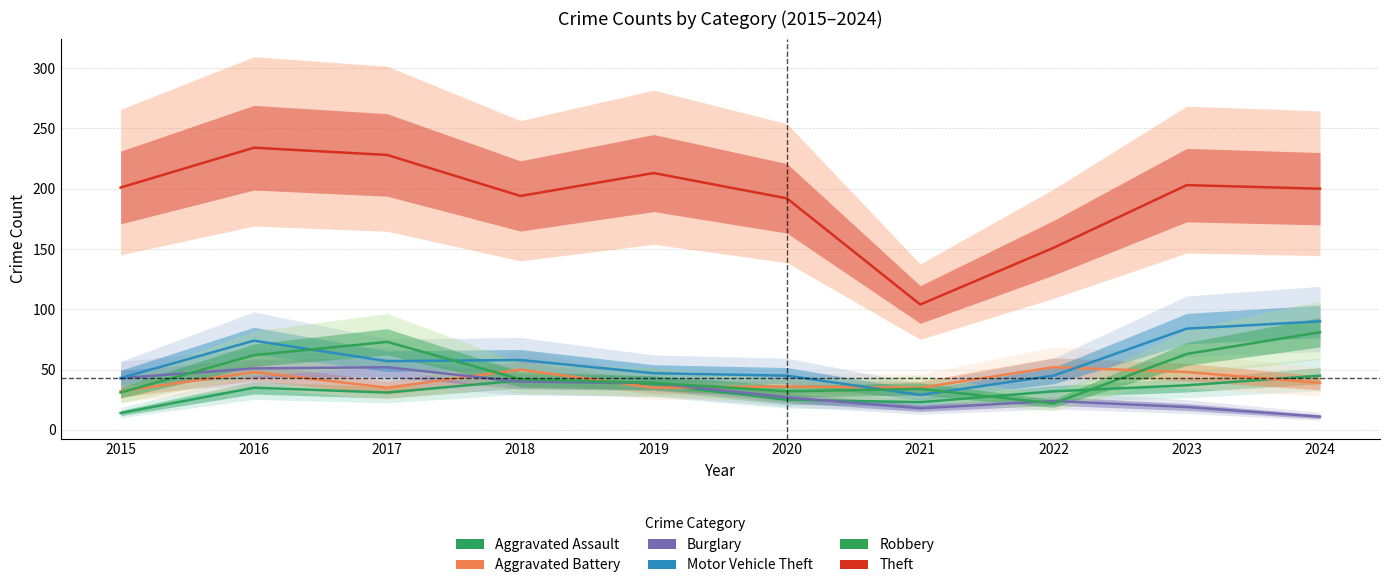

Between 2016 and 2021, which is larger?

2016